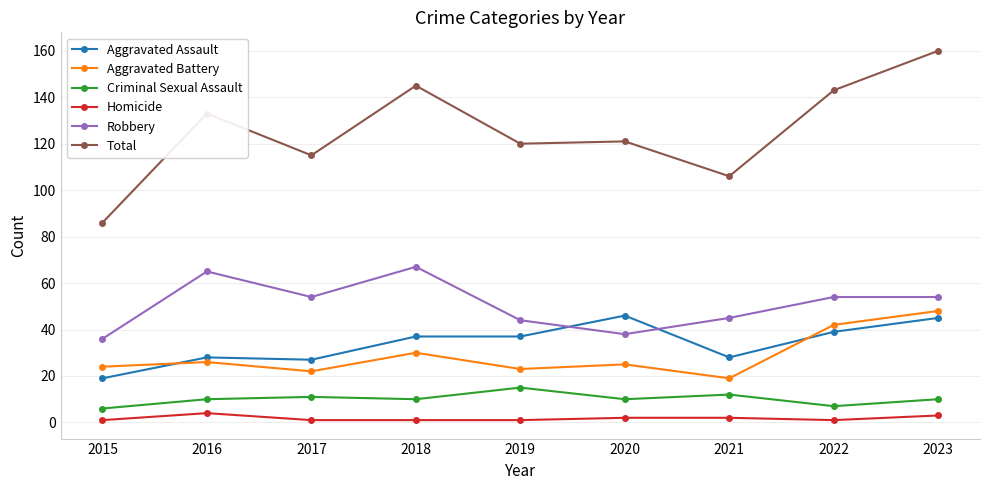

What is the lowest value of the Aggravated Assault series?

19